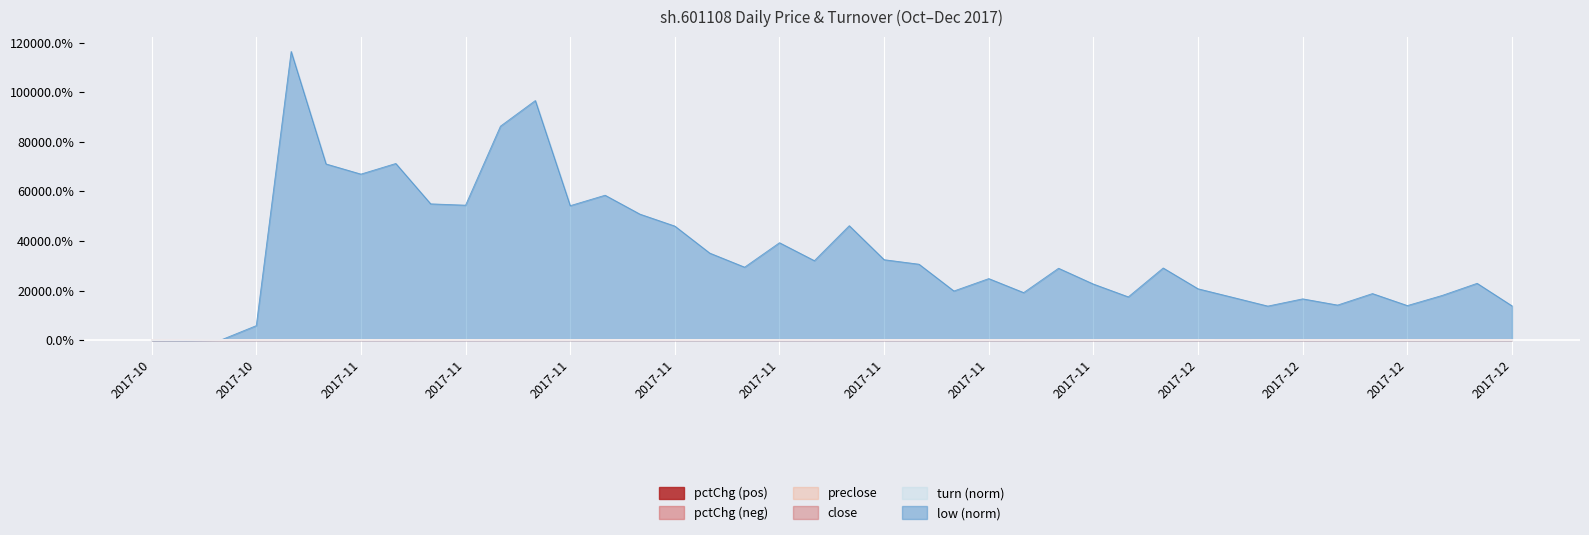

Which category has the highest value in the preclose series?

2017-11-13